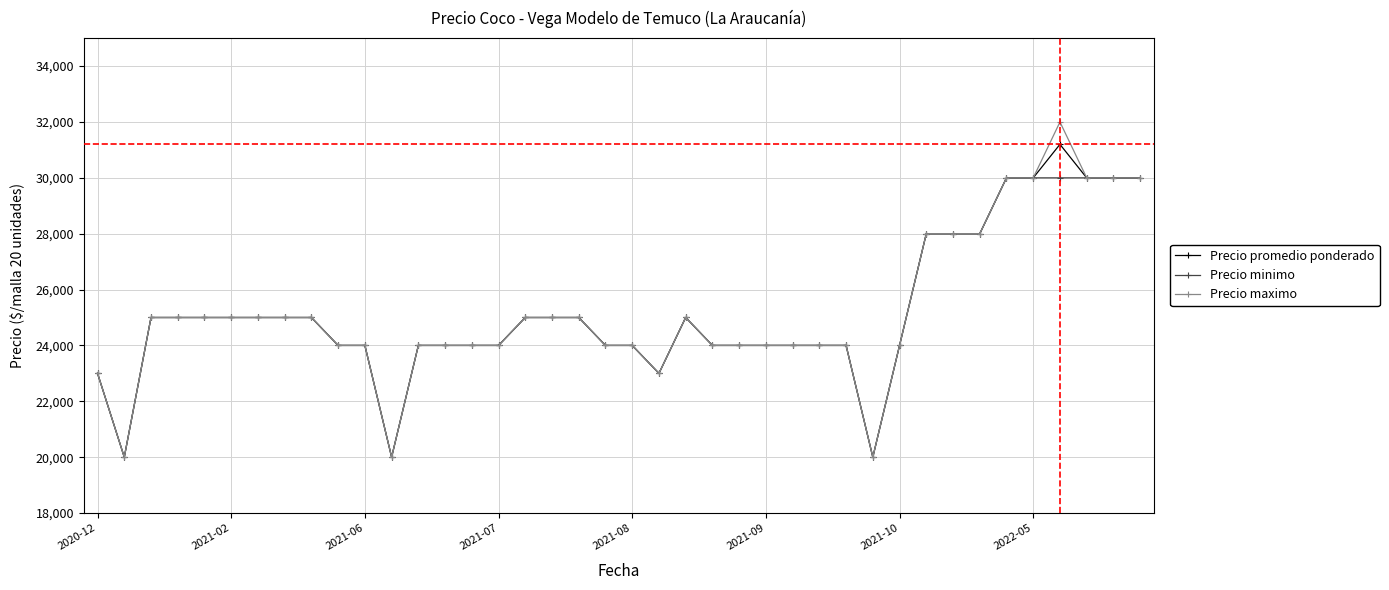

At how many categories does at least one series exceed 26261?

9